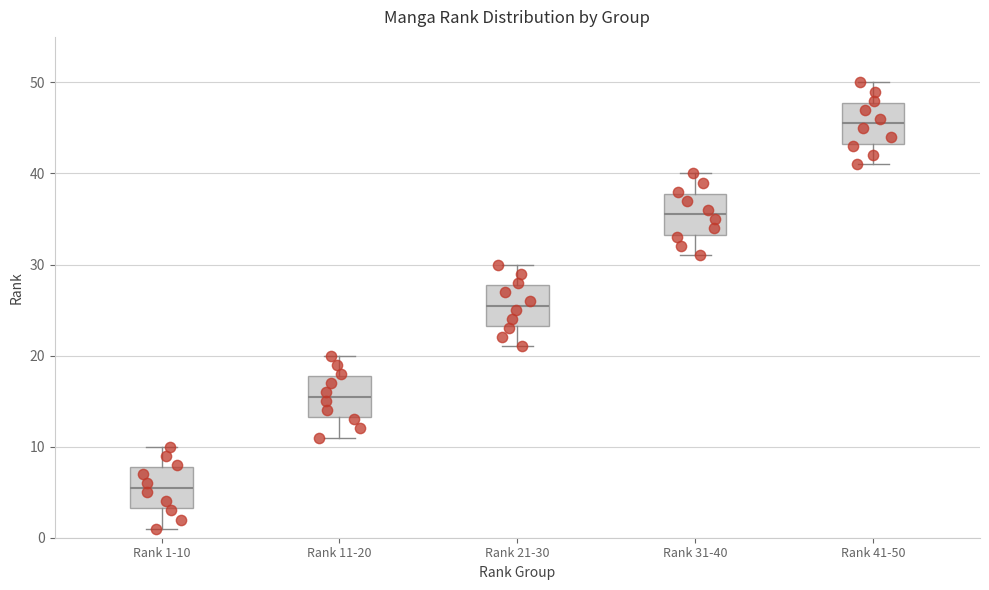

Reading left to right, transcribe this box plot: for each box, give where its median line is, the range the box spans, and where its two whiskers end, as read against the y-axis. The values are not printed on the chart, so give them approximately, as read against the axis.

Rank 1-10: median 6, box 3 to 8, whiskers 1 to 10
Rank 11-20: median 16, box 13 to 18, whiskers 11 to 20
Rank 21-30: median 26, box 23 to 28, whiskers 21 to 30
Rank 31-40: median 36, box 33 to 38, whiskers 31 to 40
Rank 41-50: median 46, box 43 to 48, whiskers 41 to 50